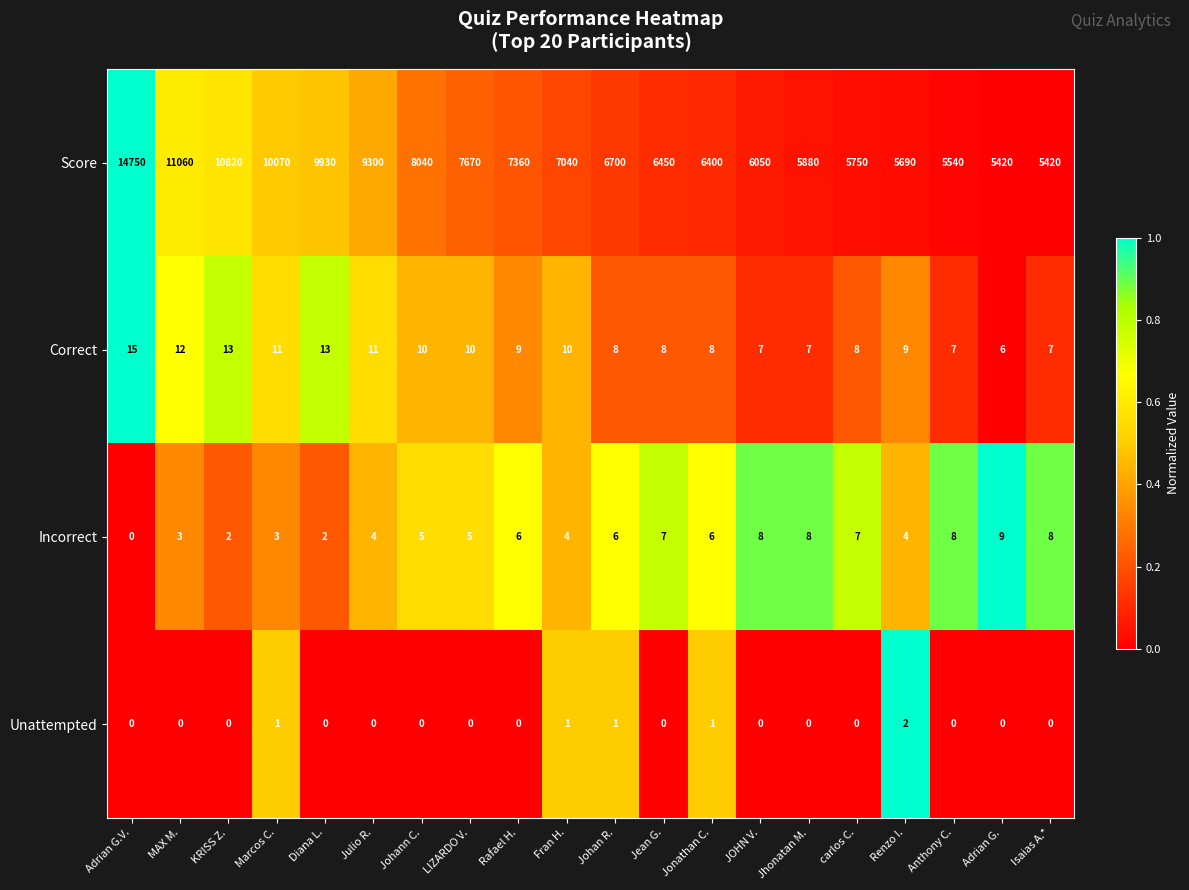

At Johan R., list the series in order from smallest to largest.

Unattempted, Incorrect, Correct, Score